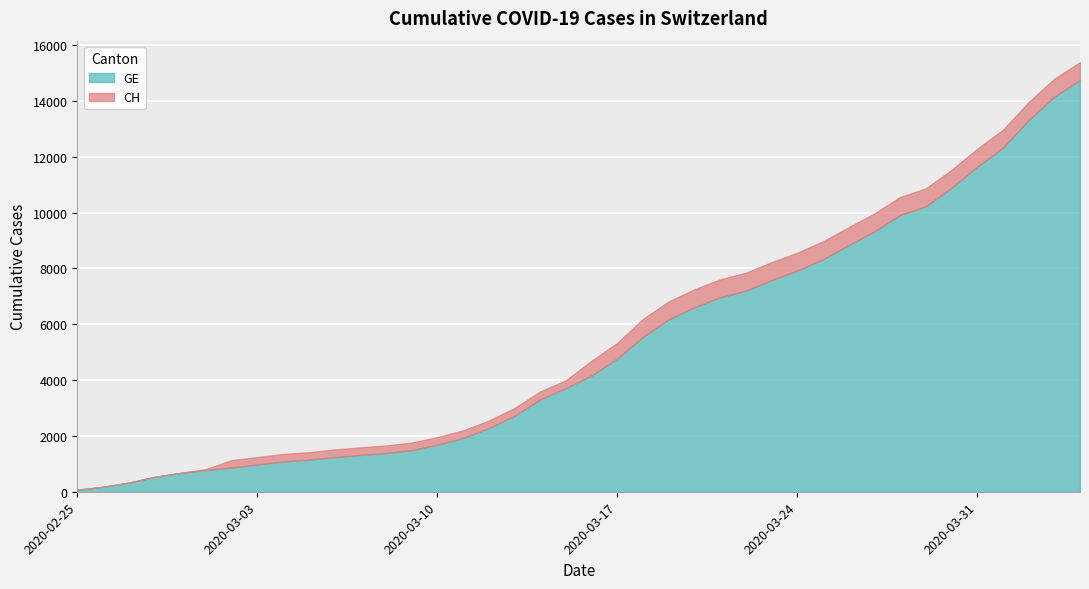

How many lines are shown in the chart?

2